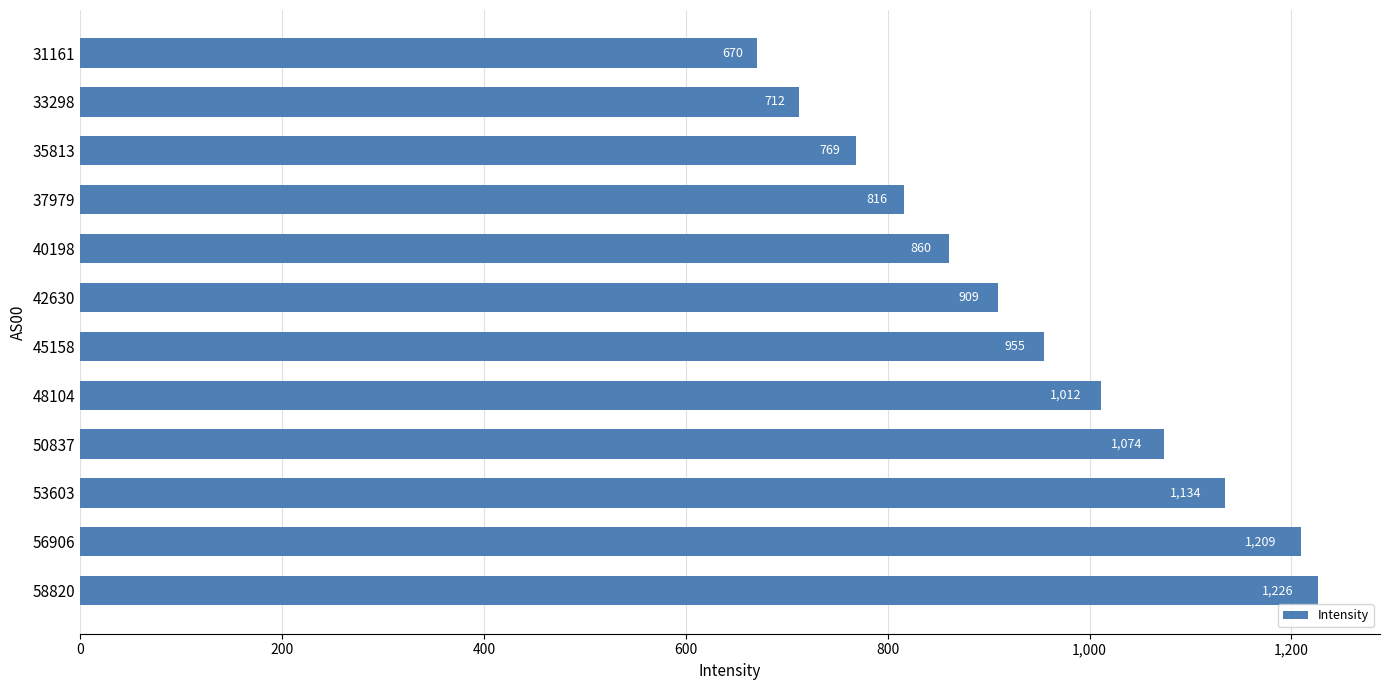

How many bars are there in total?

12